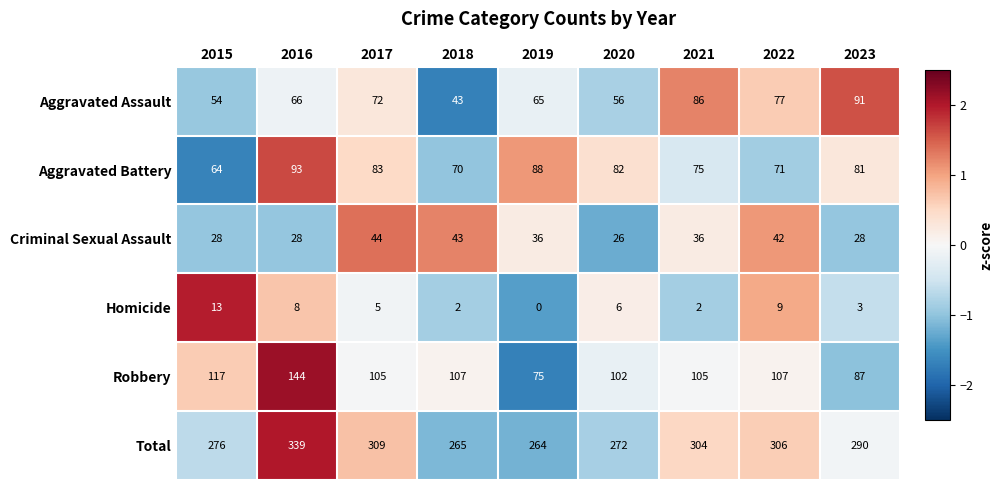

Which series has the widest spread of values?

Total